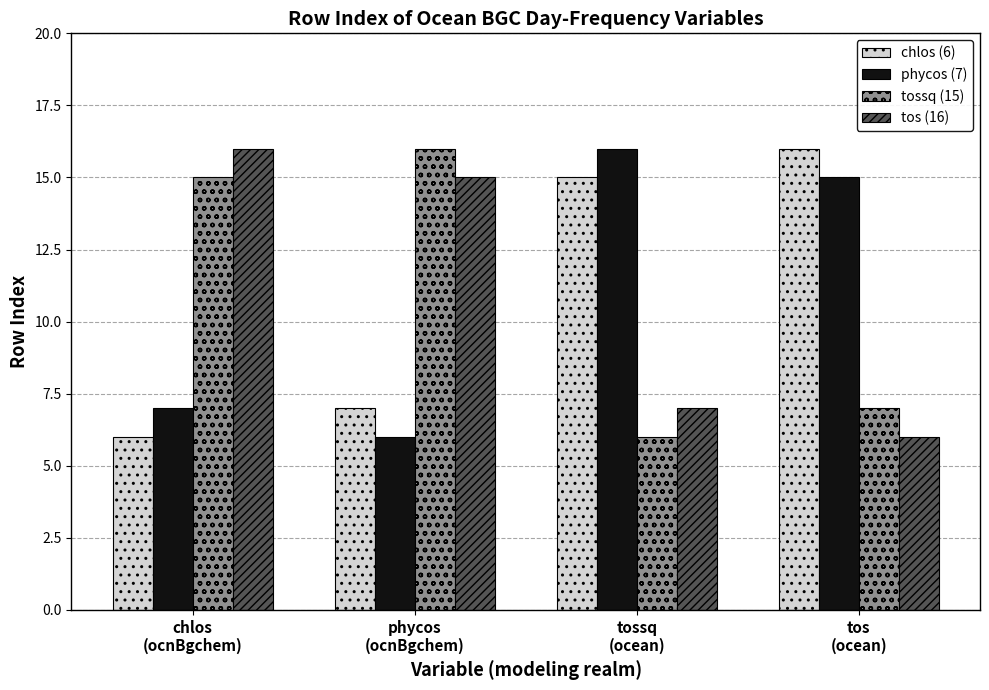

Reading left to right, transcribe all the data shown in this chart.

chlos (6): 6	7	15	16
phycos (7): 7	6	16	15
tossq (15): 15	16	6	7
tos (16): 16	15	7	6